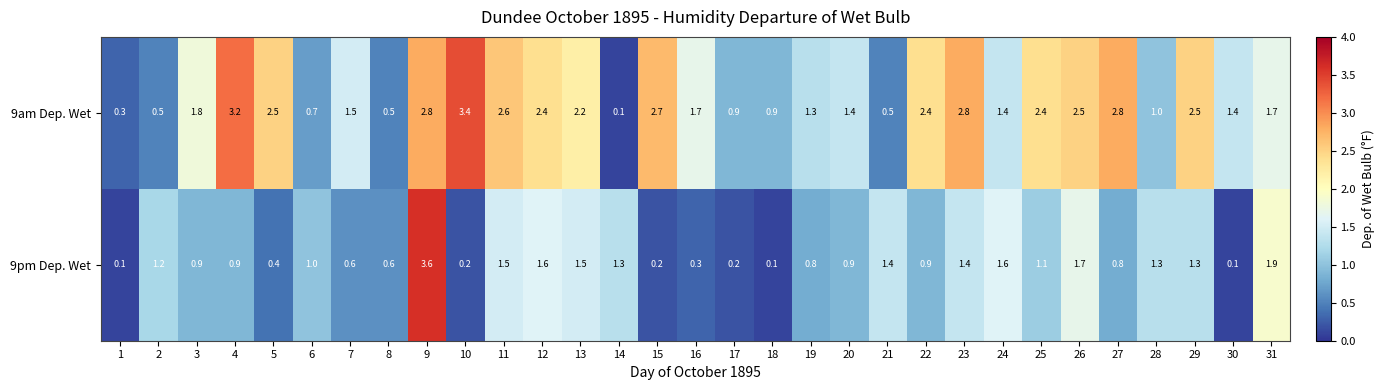

List the series in order of their overall mean, highest first.

9am Dep. Wet, 9pm Dep. Wet